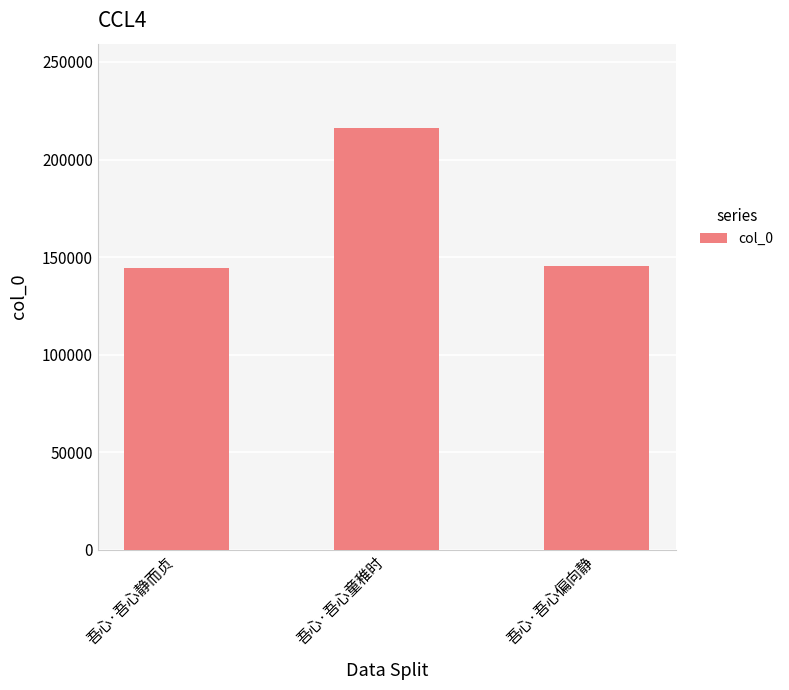

How many bars are there in total?

3